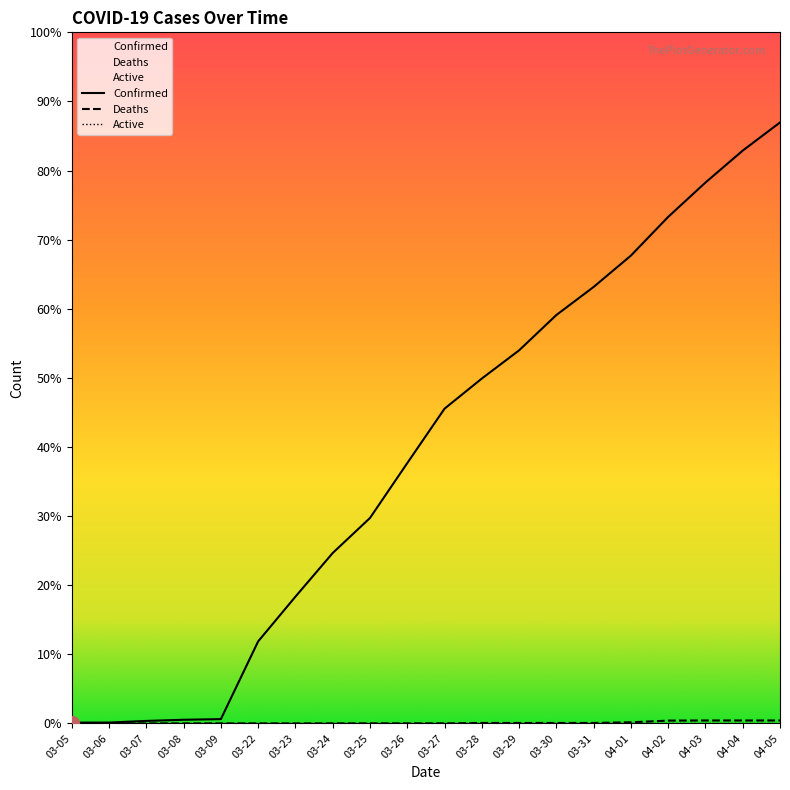

True or false: Confirmed and Deaths intersect in this chart.

False